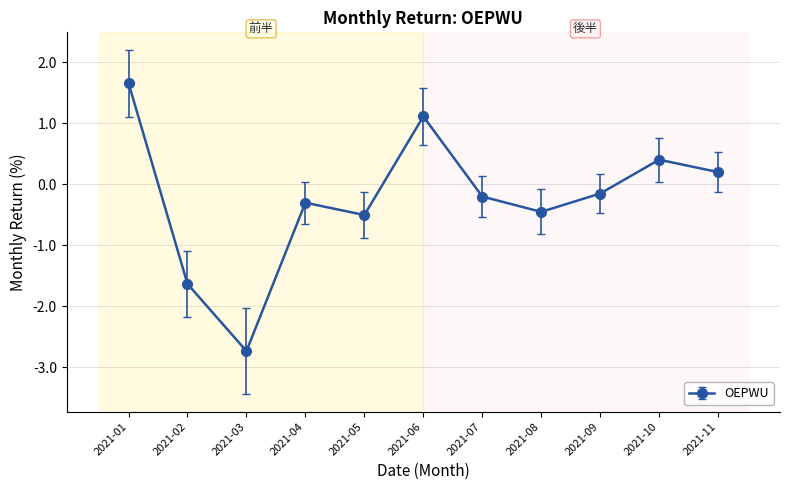

What is the value of the 10th point from the left?

0.4